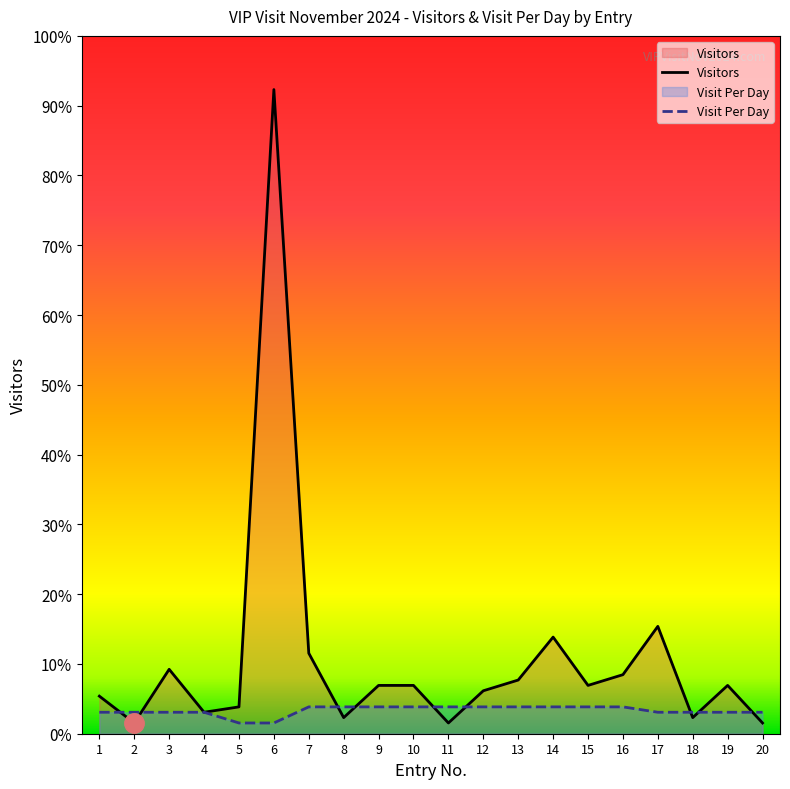

List the series in order of their peak value, highest first.

Visitors, Visit Per Day